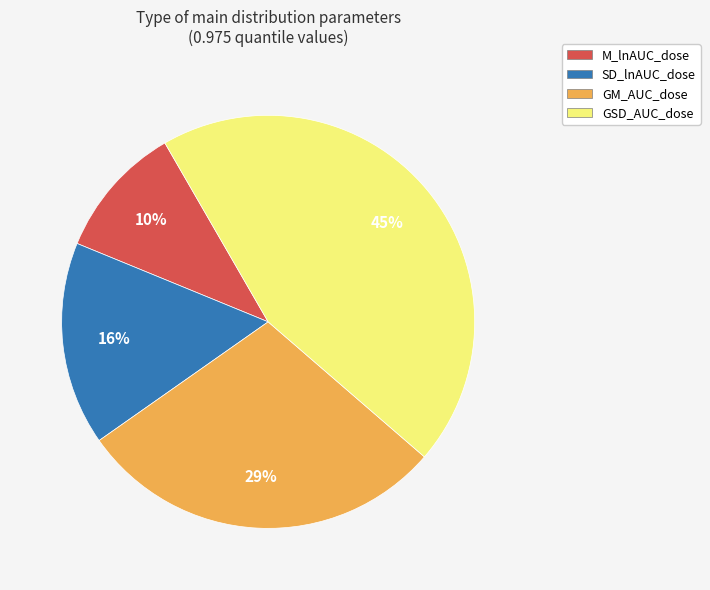

To the nearest percent, what percentage of the pie is M_lnAUC_dose?

10%